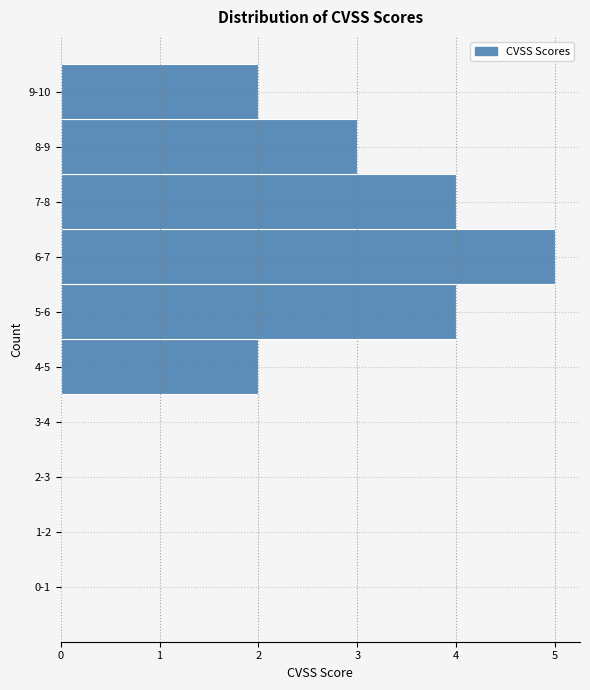

Reading top to bottom, transcribe all the data shown in this chart.

9-10=2	8-9=3	7-8=4	6-7=5	5-6=4	4-5=2	3-4=0	2-3=0	1-2=0	0-1=0